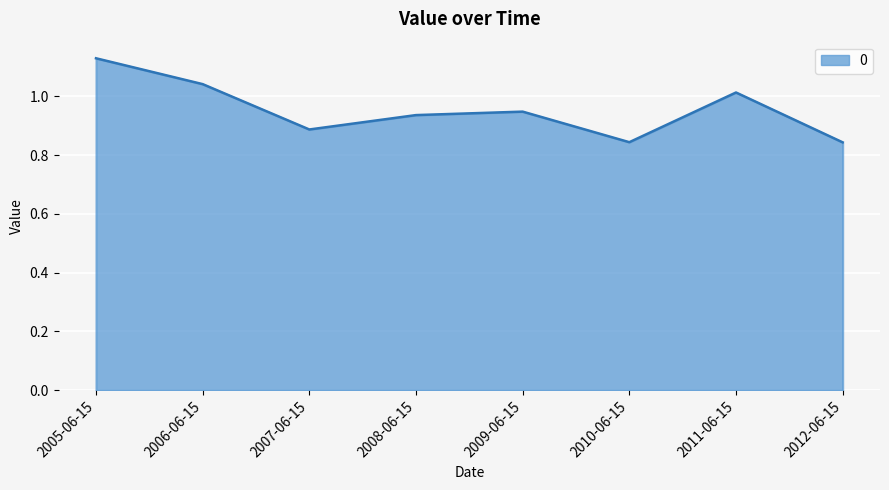

What is the change in value from 2007-06-15 to 2009-06-15?

+0.1